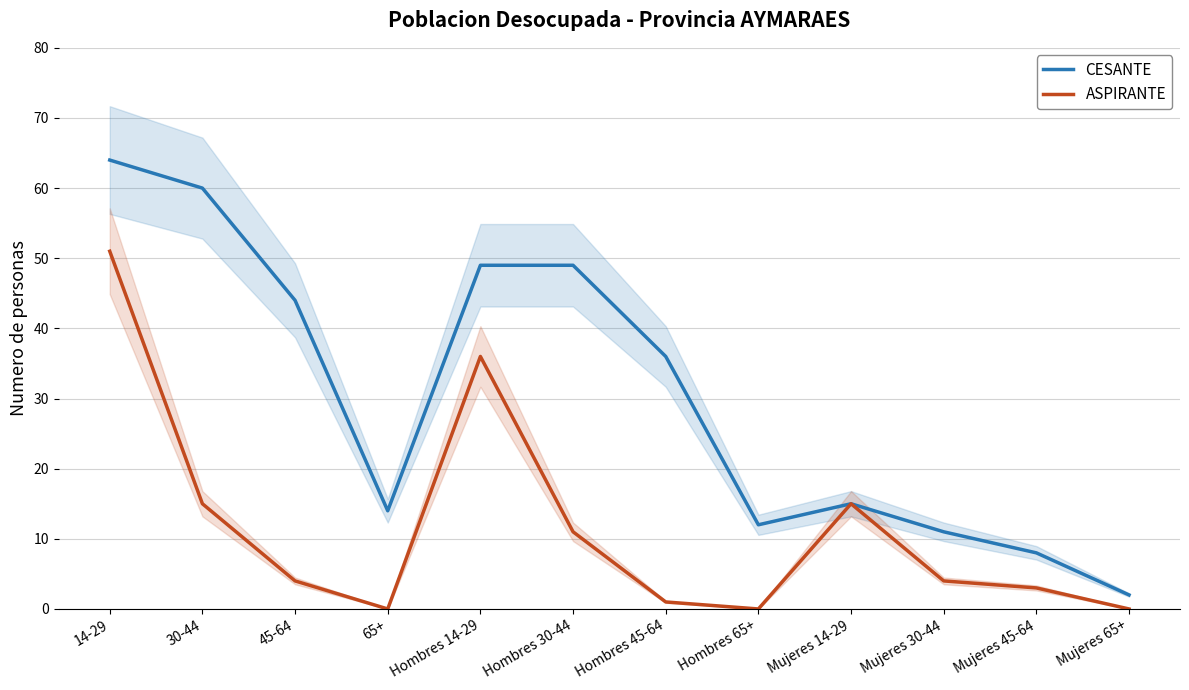

What are all the series names shown in the legend?

CESANTE, ASPIRANTE